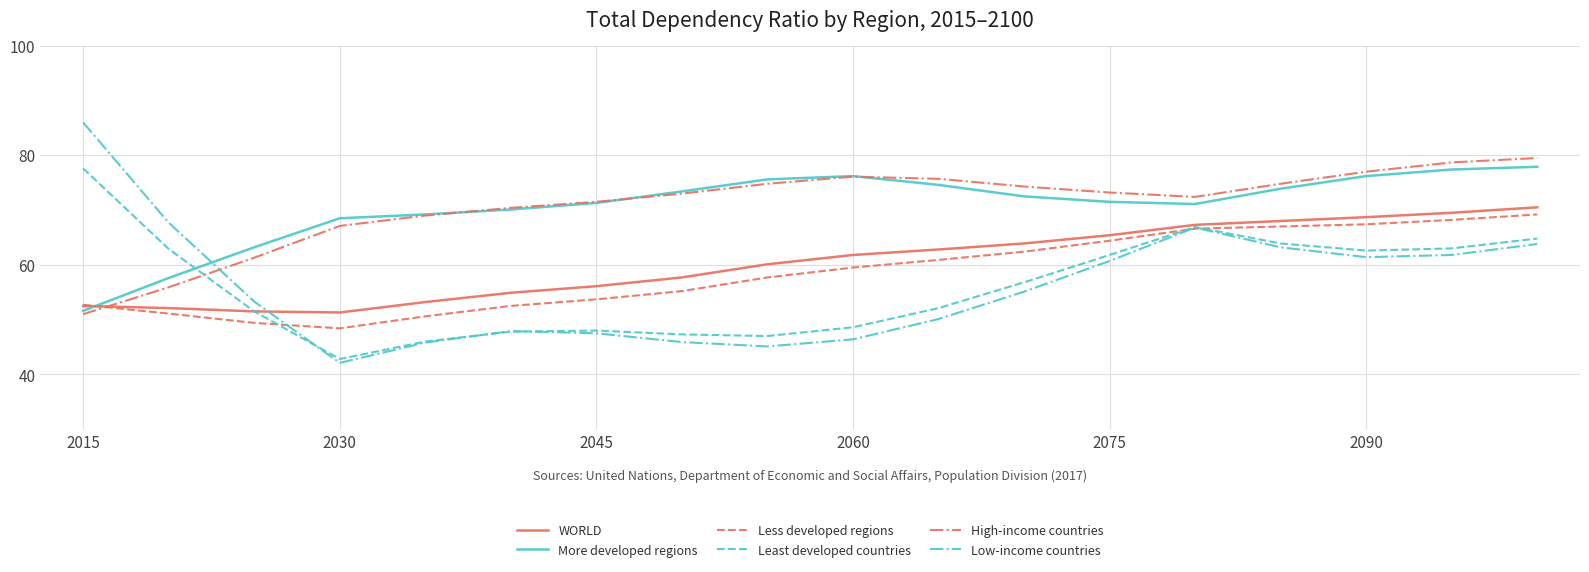

Which series has the widest spread of values?

Low-income countries